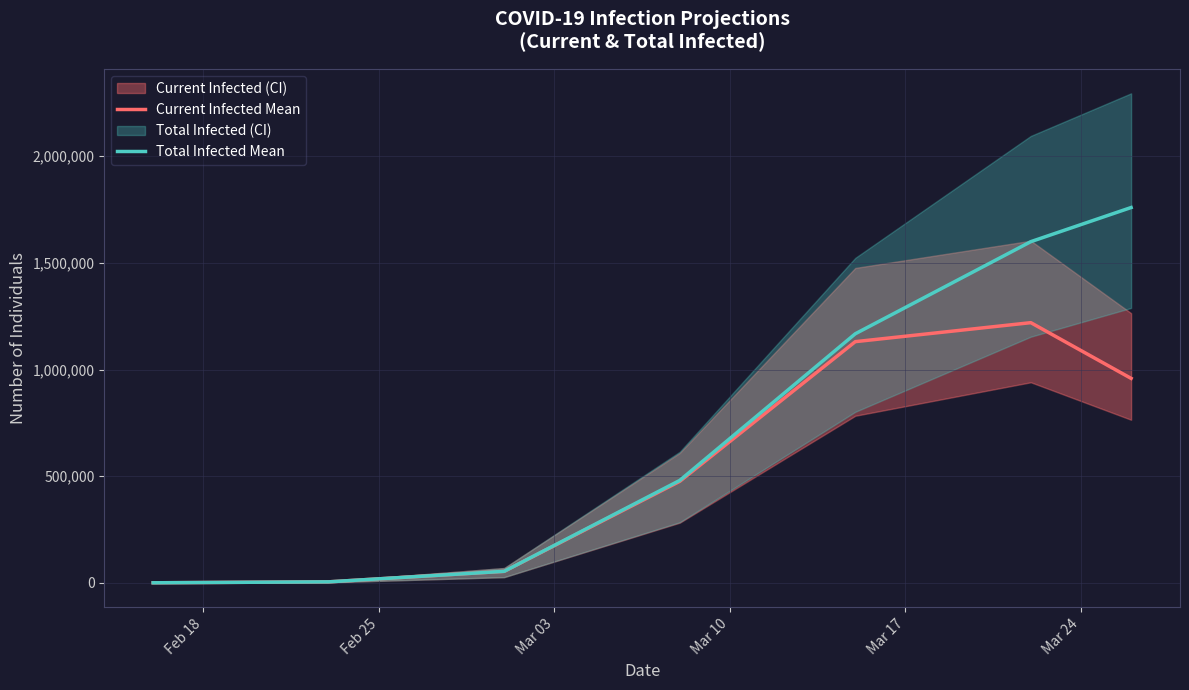

What is the maximum value for Total Infected Mean?

1759392